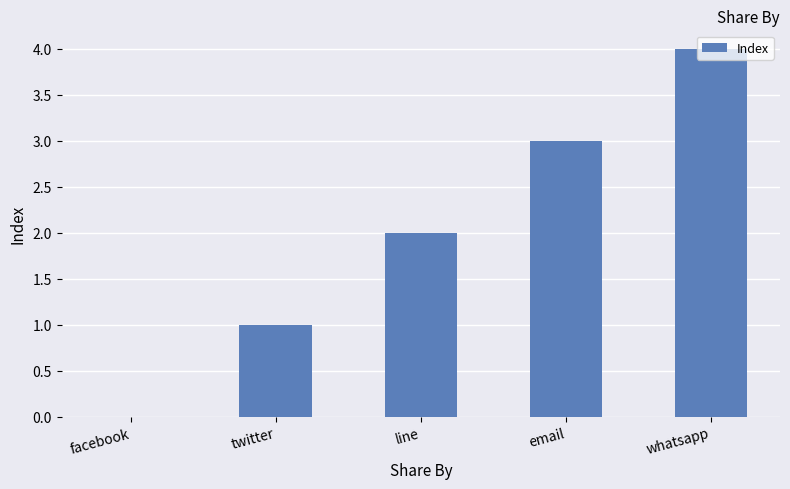

What is the ratio of the value at twitter to the value at line?

0.5